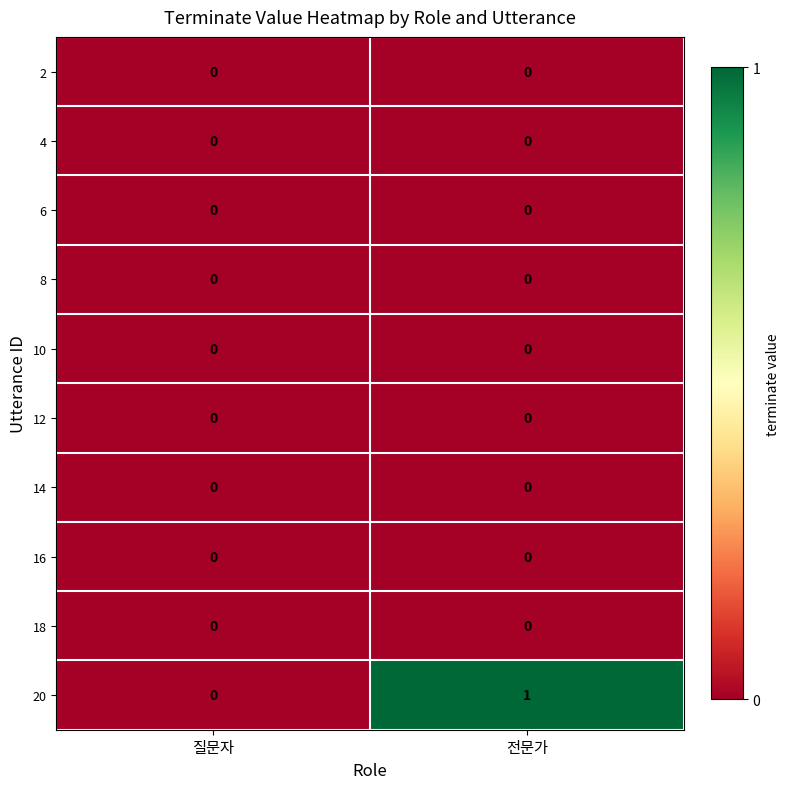

At which label does 20 reach its minimum?

질문자